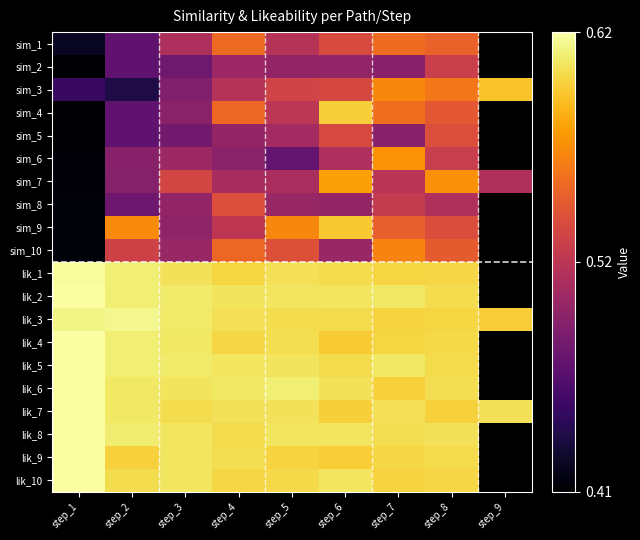

What is the highest value of the lik_1 series?

0.6